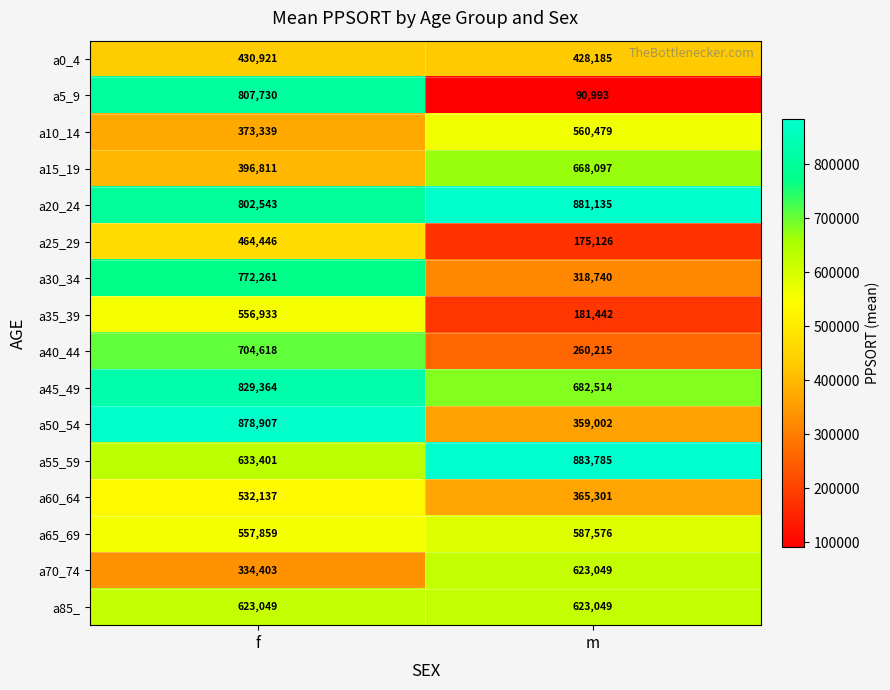

True or false: a15_19 has a value of 1126172 at m.

False